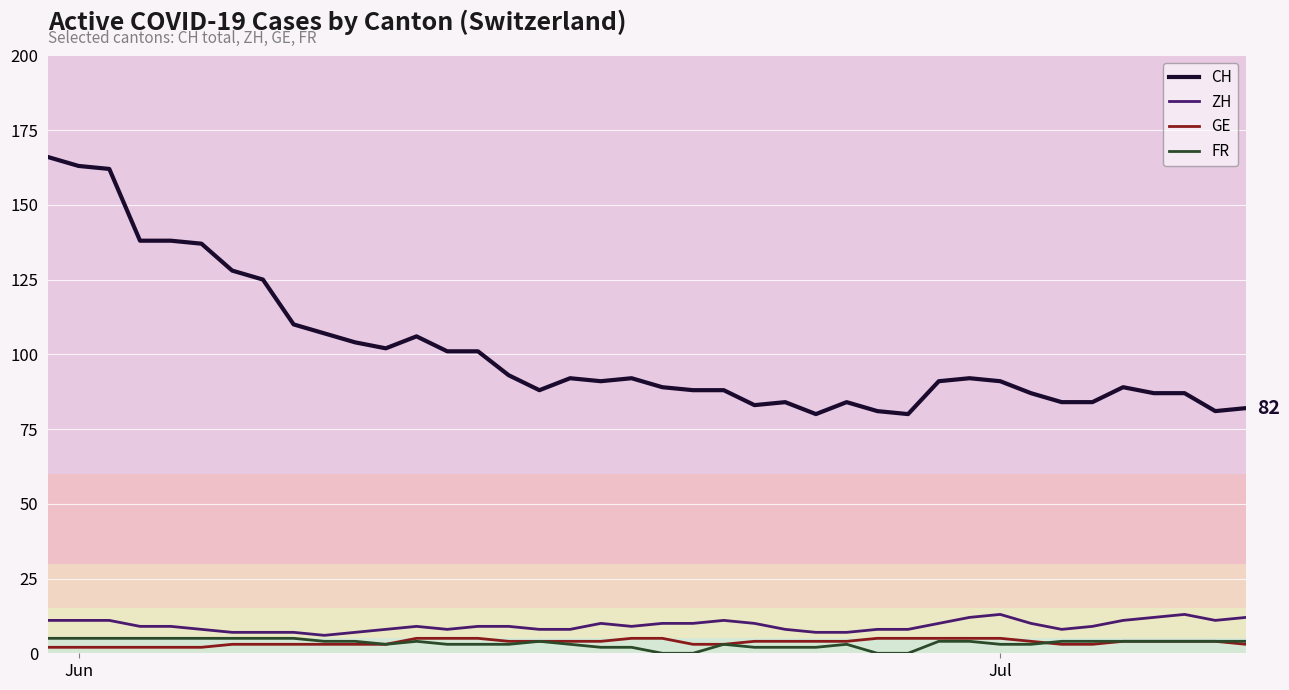

True or false: ZH and CH intersect in this chart.

False